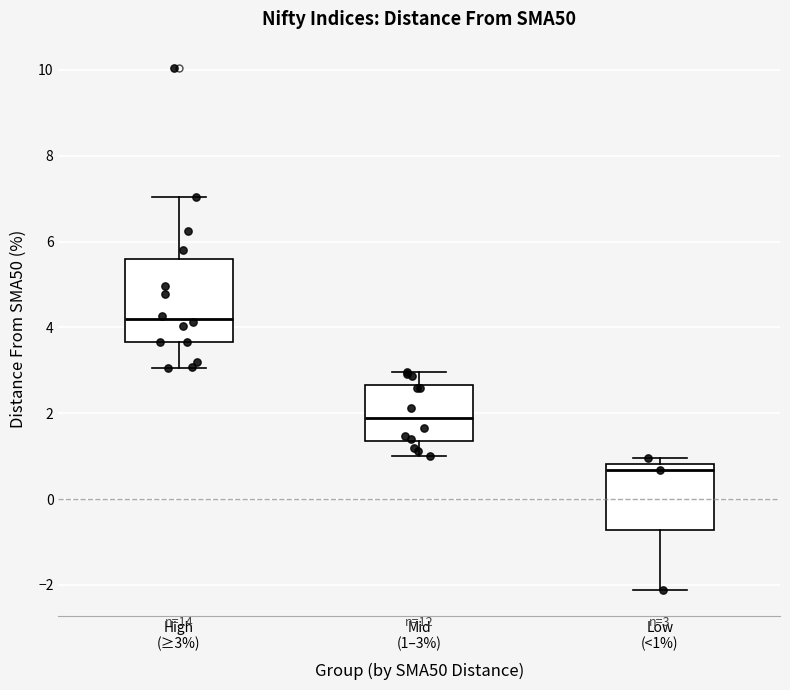

Which box's median line is the lowest?

Low (<1%)